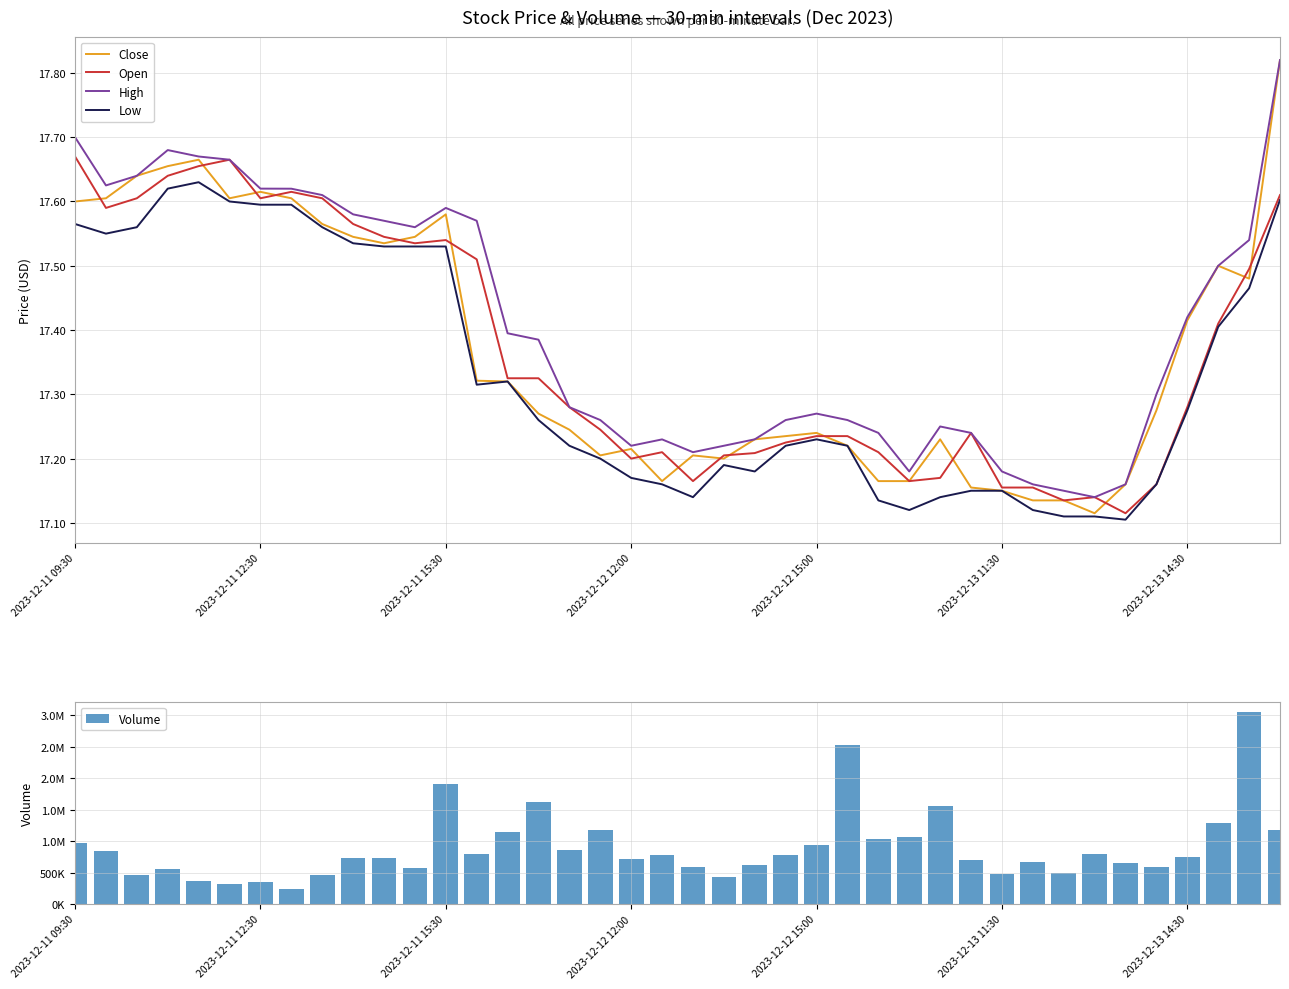

True or false: High and Low intersect in this chart.

False